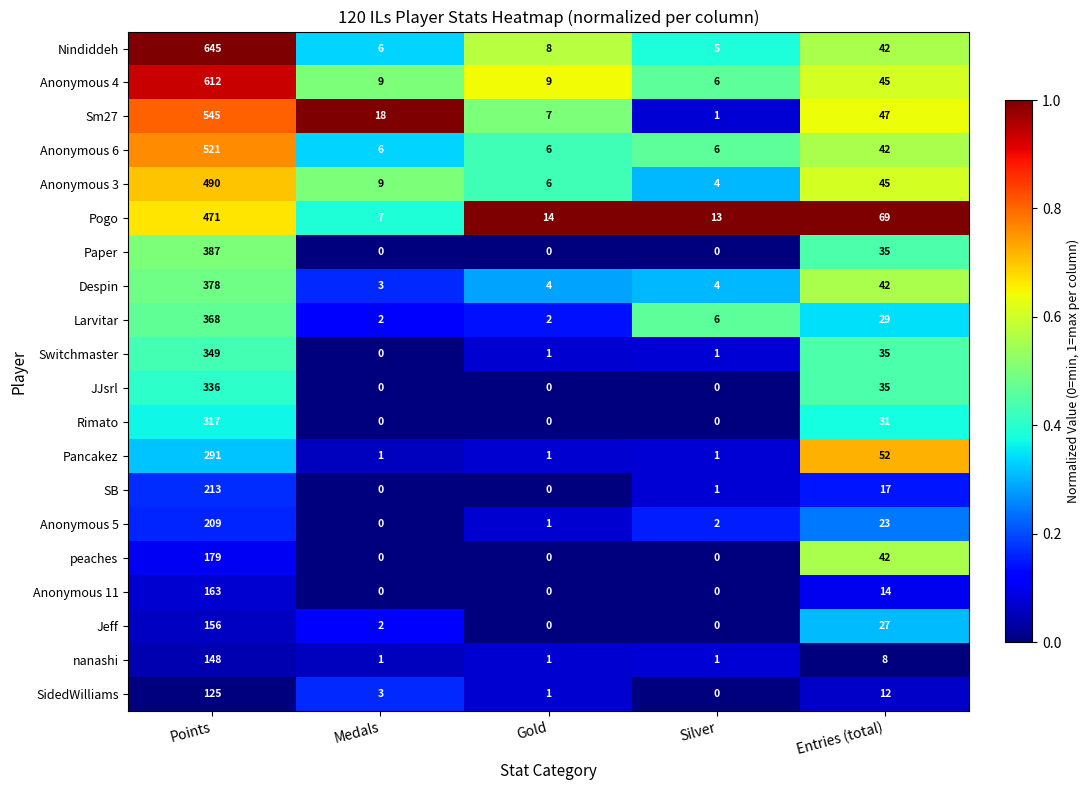

How many distinct data groups are displayed?

20